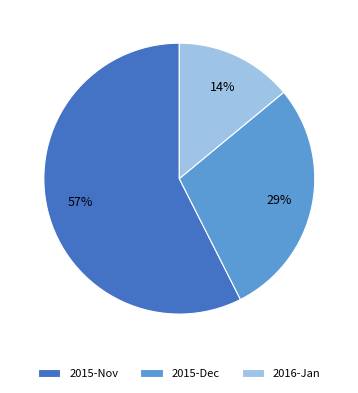

What is the ratio of the value at 2016-Jan to the value at 2015-Dec?

0.5